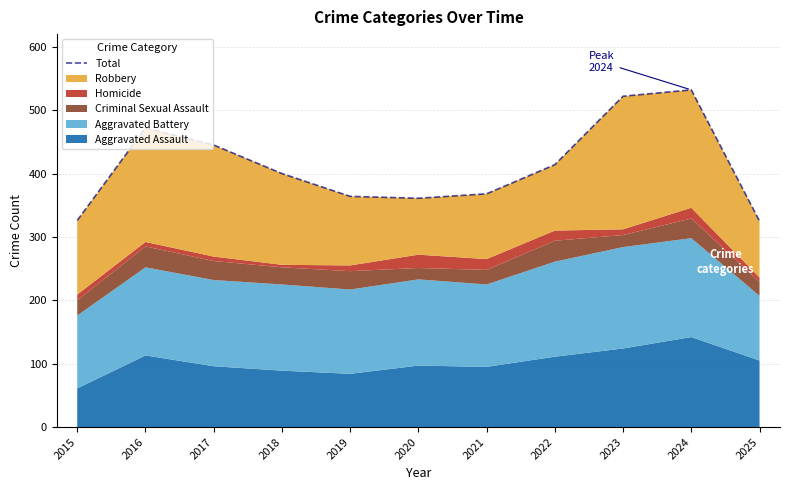

Reading right to left, transcribe all the data shown in this chart.

2025=325	2024=532	2023=522	2022=414	2021=368	2020=361	2019=364	2018=400	2017=445	2016=472	2015=326